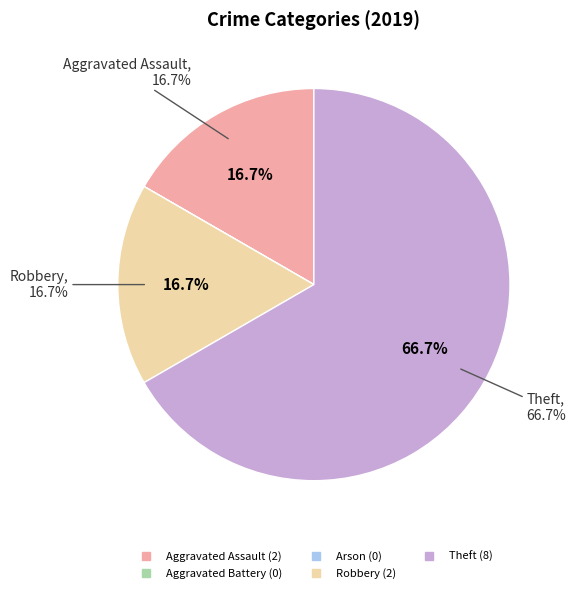

How many segments does this pie chart have?

5